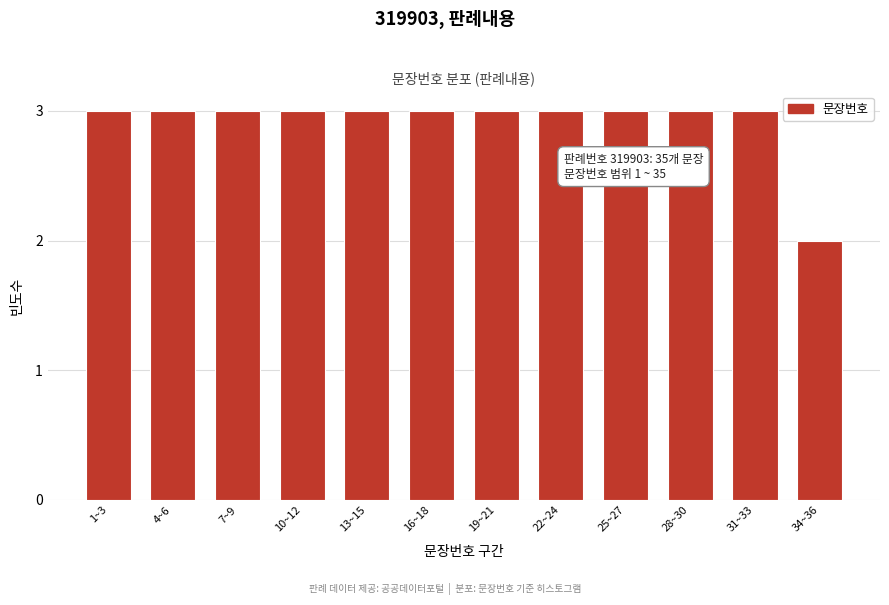

Reading right to left, transcribe all the data shown in this chart.

2	3	3	3	3	3	3	3	3	3	3	3